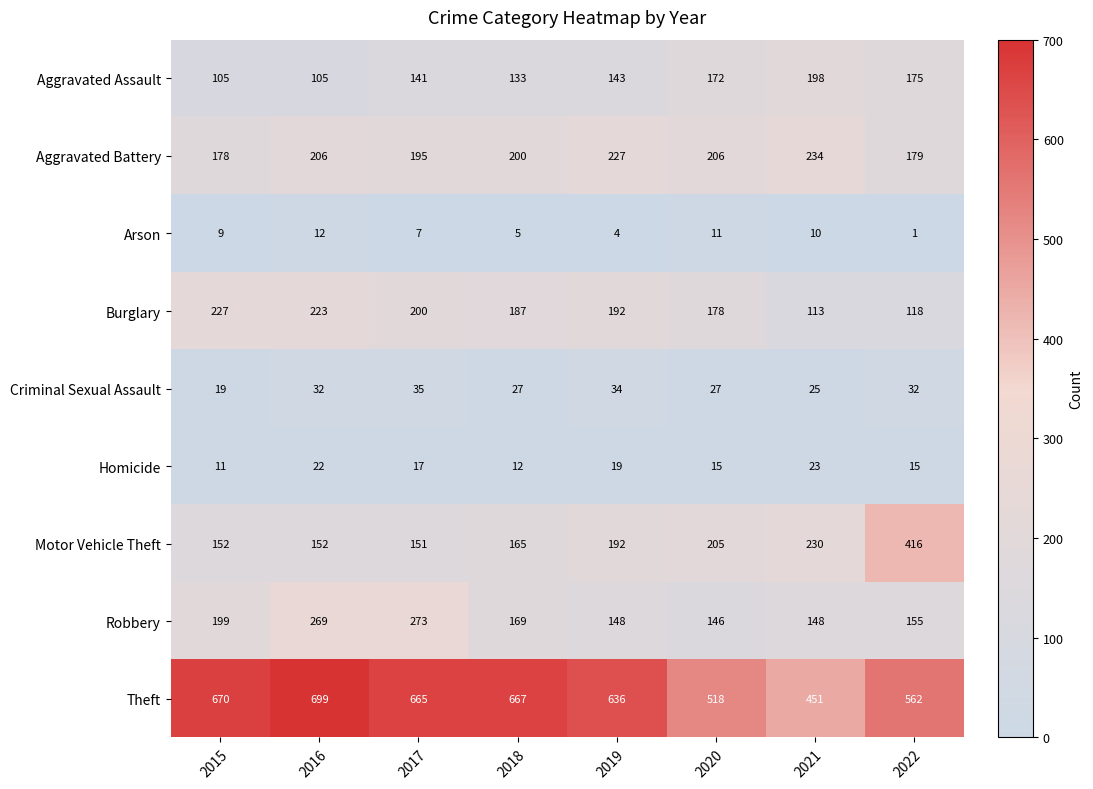

What is the maximum value for Robbery?

273